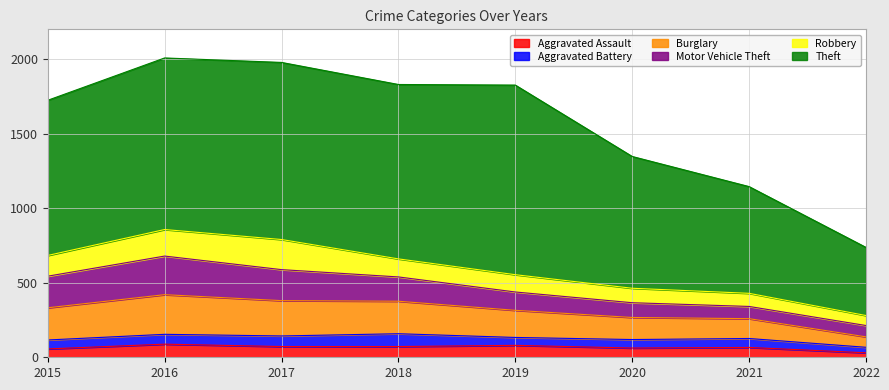

What is the value of the Motor Vehicle Theft point at the 4th from the left?

163